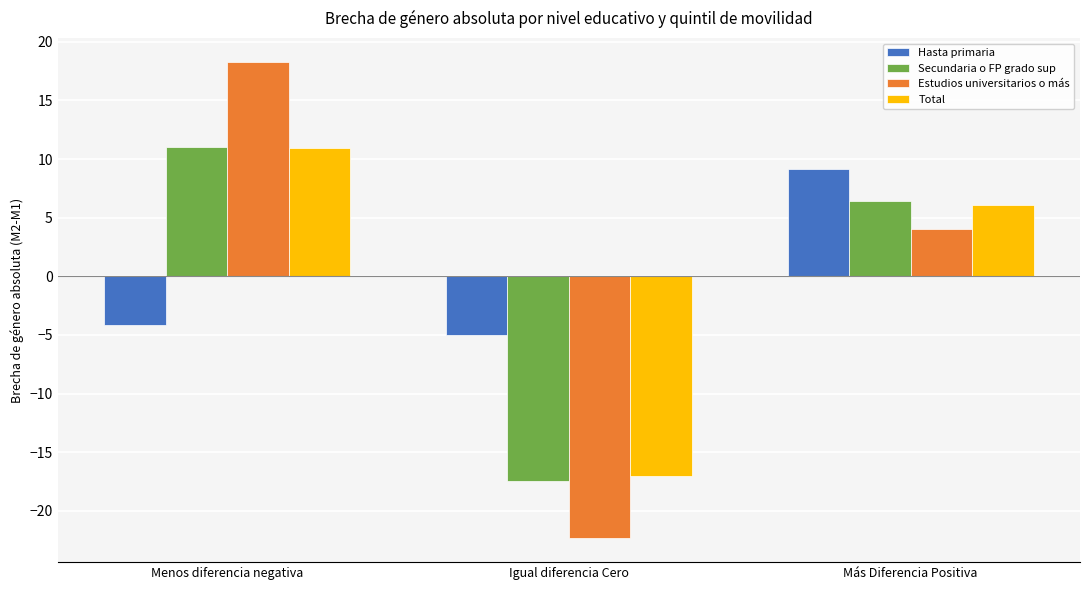

What is the lowest value of the Hasta primaria series?

-5.0